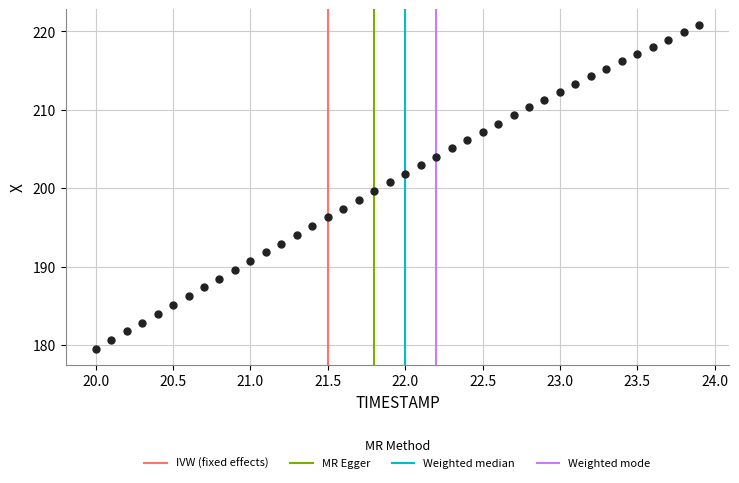

What is the range of Y values (max minus min)?

41.2